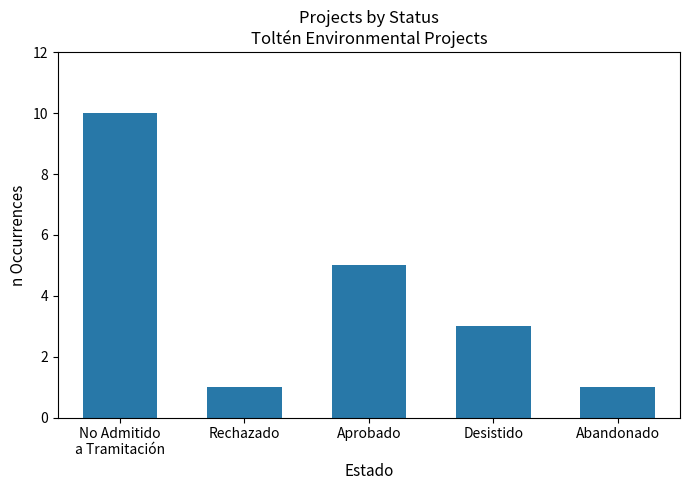

How many data points does each series have?

5